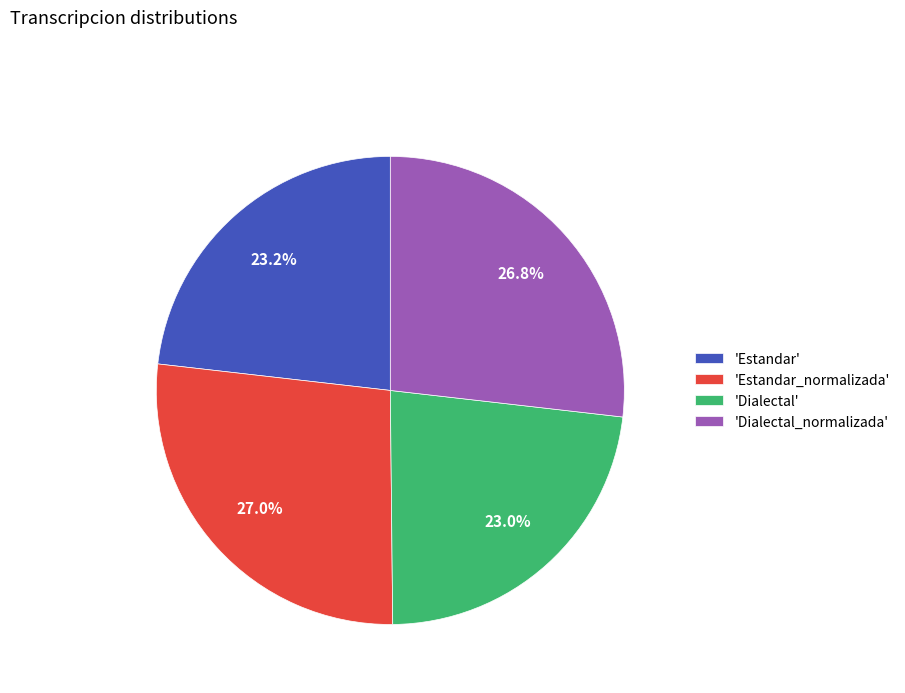

What percentage is NOT represented by 'Dialectal_normalizada'?

73.2%